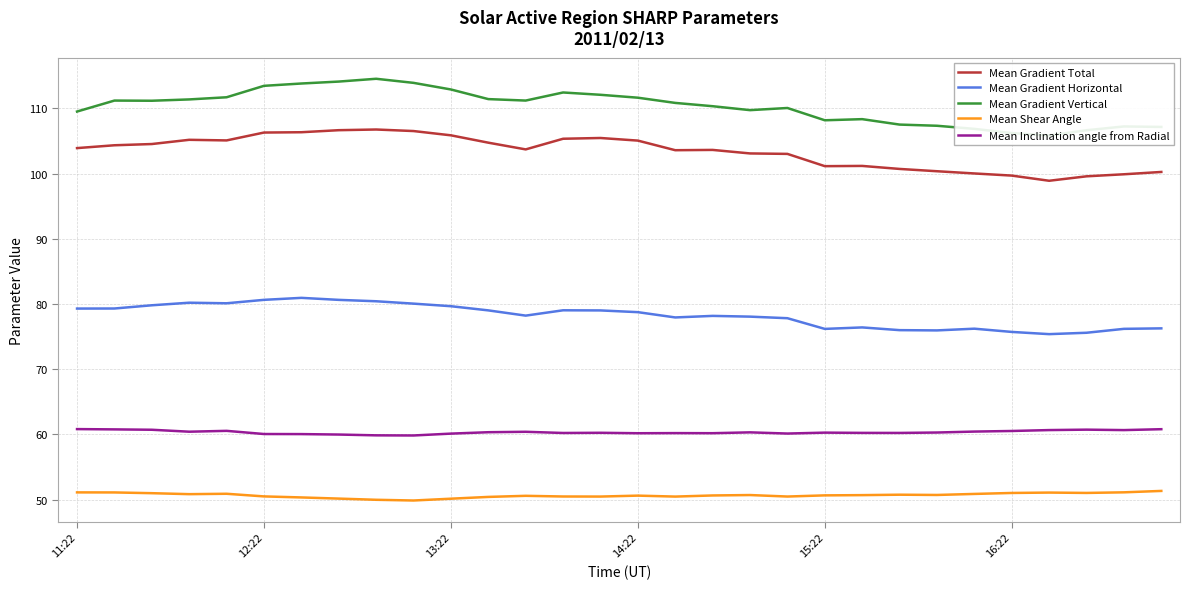

Does the chart display data point markers on the line(s)?

No